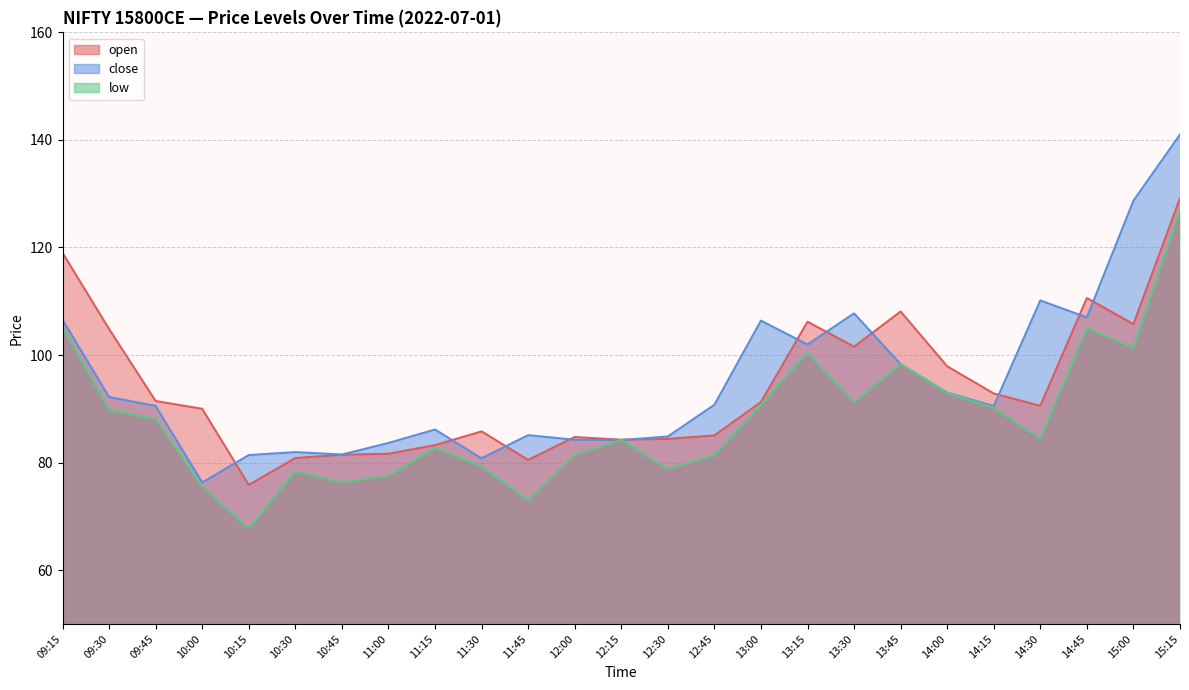

What is the spread (max minus min) of values at 11:15?

3.5